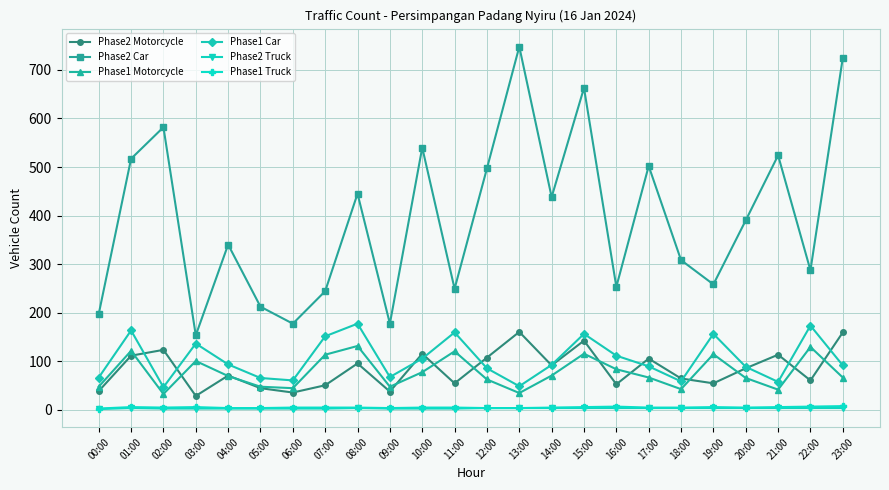

Which series has the widest spread of values?

Phase2 Car